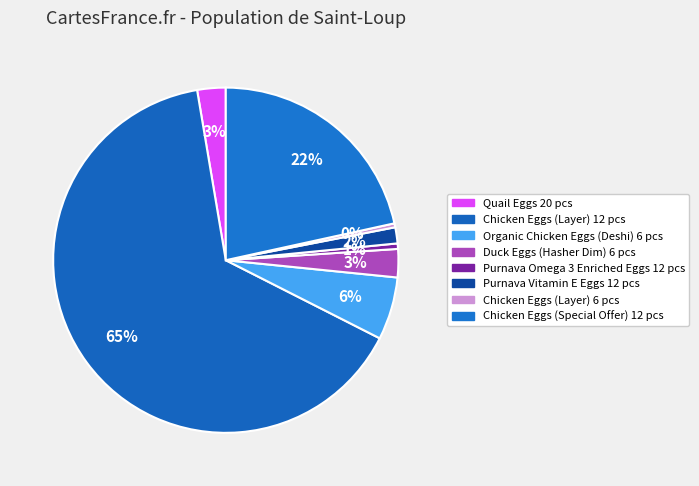

Which slice is the smallest?

Chicken Eggs (Layer) 6 pcs